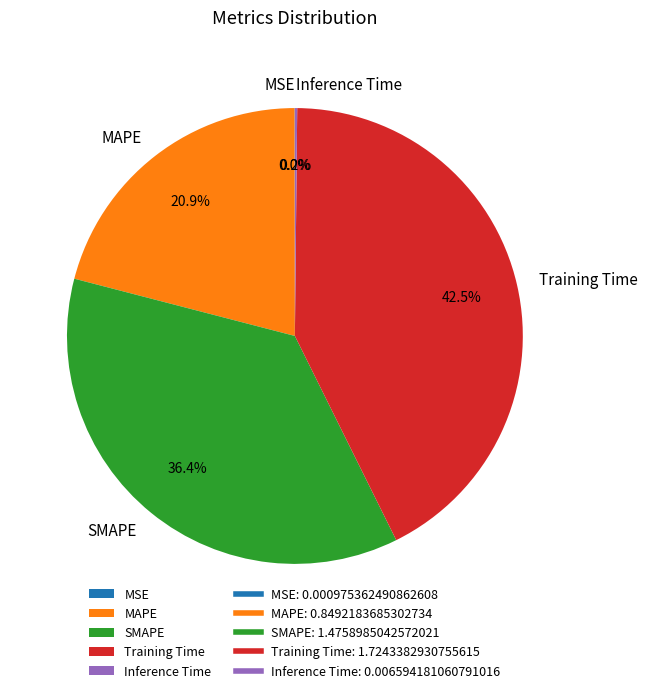

What is the total percentage of MAPE and Training Time?

63.4%